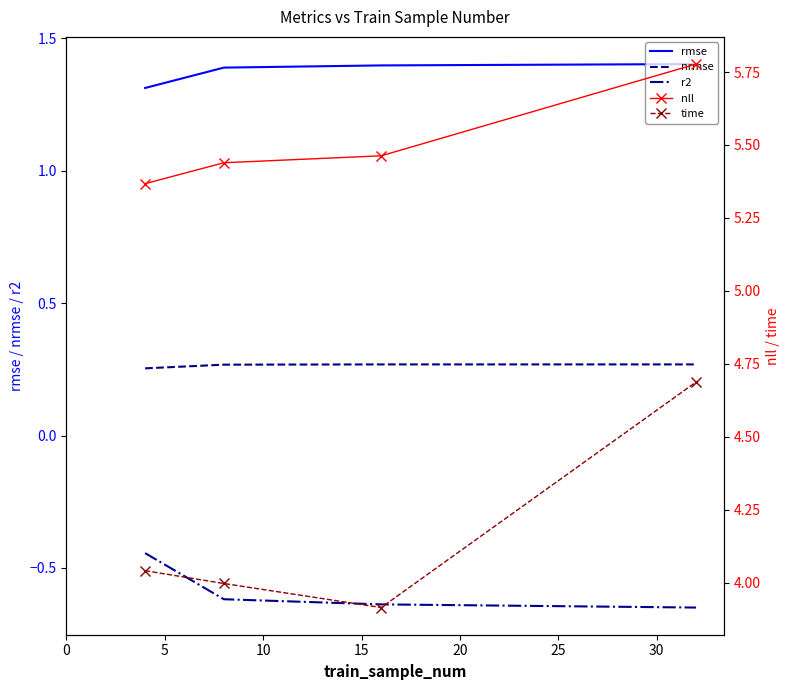

True or false: rmse and nrmse cross at least once.

False